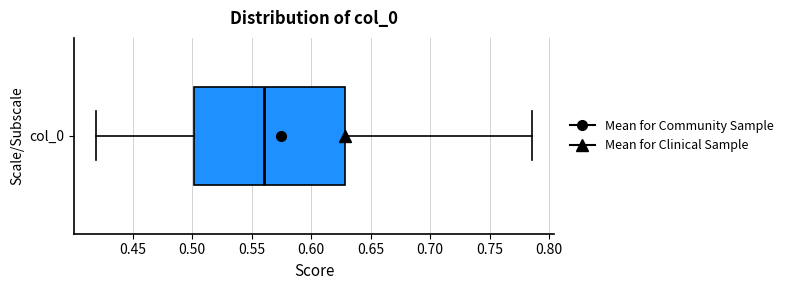

Read this box plot against the x-axis: the position of the median line, the range covered by the box, and the ends of both whiskers. The values are not printed on the chart, so give them approximately, as read against the axis.

median 0.560, box 0.500 to 0.630, whiskers 0.420 to 0.785